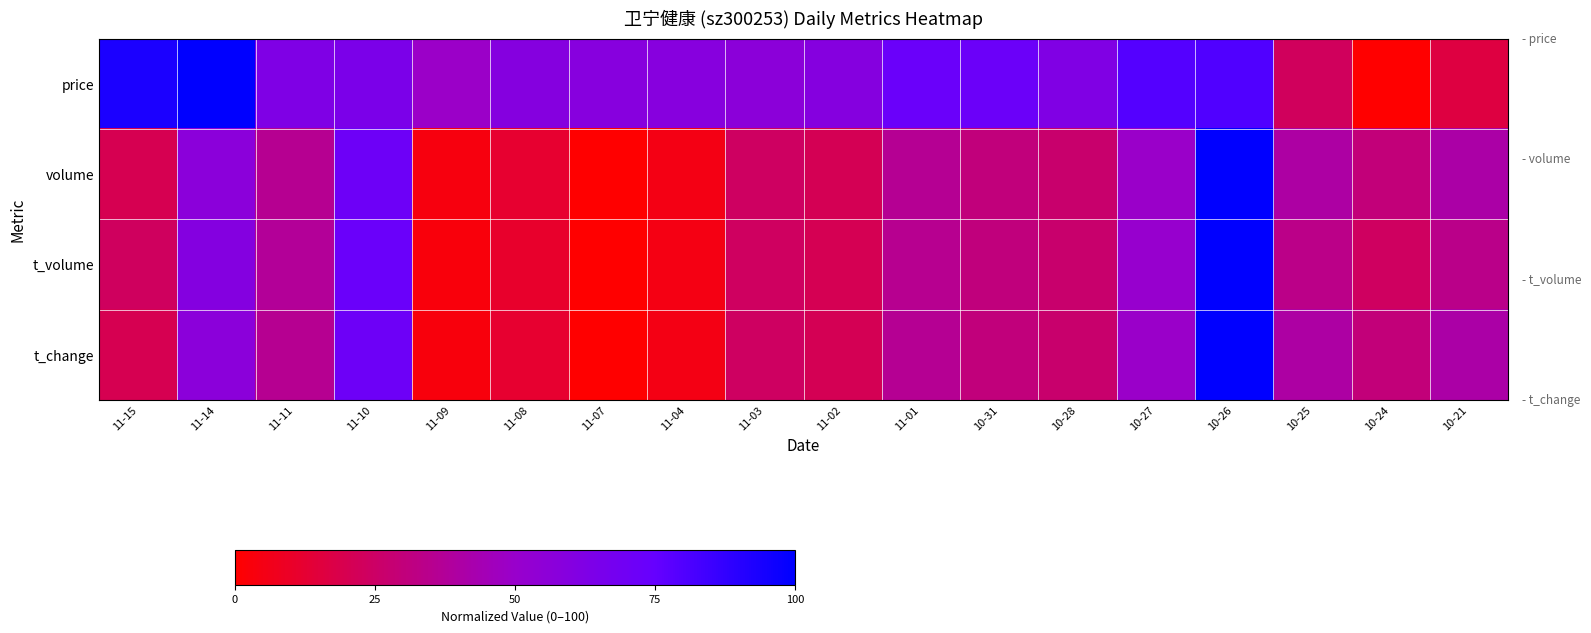

Reading right to left, transcribe all the data shown in this chart.

price: 10-21=16.2	10-24=0.0	10-25=23.0	10-26=80.1	10-27=79.1	10-28=61.8	10-31=72.3	11-01=72.8	11-02=59.7	11-03=56.5	11-04=58.6	11-07=58.6	11-08=59.7	11-09=49.2	11-10=64.4	11-11=62.3	11-14=100.0	11-15=93.2
volume: 10-21=40.9	10-24=29.8	10-25=39.9	10-26=100.0	10-27=49.3	10-28=26.7	10-31=30.2	11-01=36.1	11-02=21.0	11-03=24.0	11-04=5.1	11-07=0.0	11-08=12.0	11-09=3.5	11-10=71.3	11-11=35.7	11-14=56.7	11-15=20.0
t_volume: 10-21=33.9	10-24=23.5	10-25=33.6	10-26=100.0	10-27=51.1	10-28=26.7	10-31=30.8	11-01=35.5	11-02=20.6	11-03=23.7	11-04=4.8	11-07=0.0	11-08=11.2	11-09=3.0	11-10=72.9	11-11=37.2	11-14=60.0	11-15=23.1
t_change: 10-21=40.9	10-24=29.8	10-25=39.9	10-26=100.0	10-27=49.3	10-28=26.7	10-31=30.1	11-01=36.1	11-02=21.1	11-03=24.0	11-04=5.1	11-07=0.0	11-08=12.0	11-09=3.4	11-10=71.4	11-11=35.8	11-14=56.7	11-15=20.0